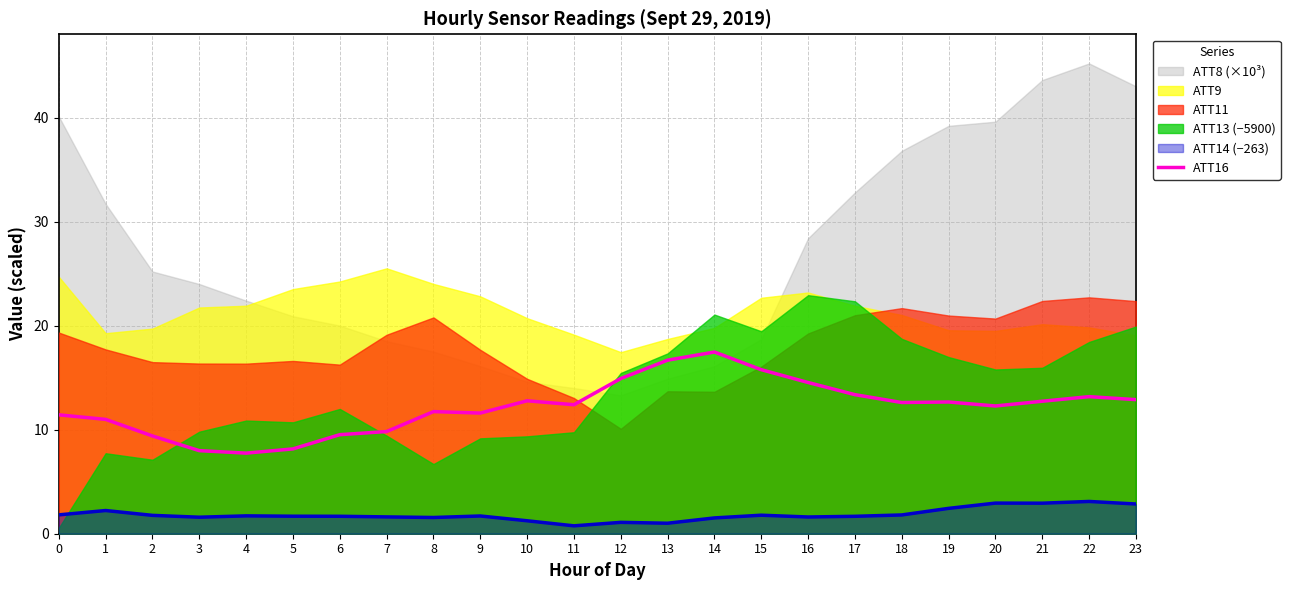

True or false: ATT16 and ATT14 (−263) cross at least once.

False